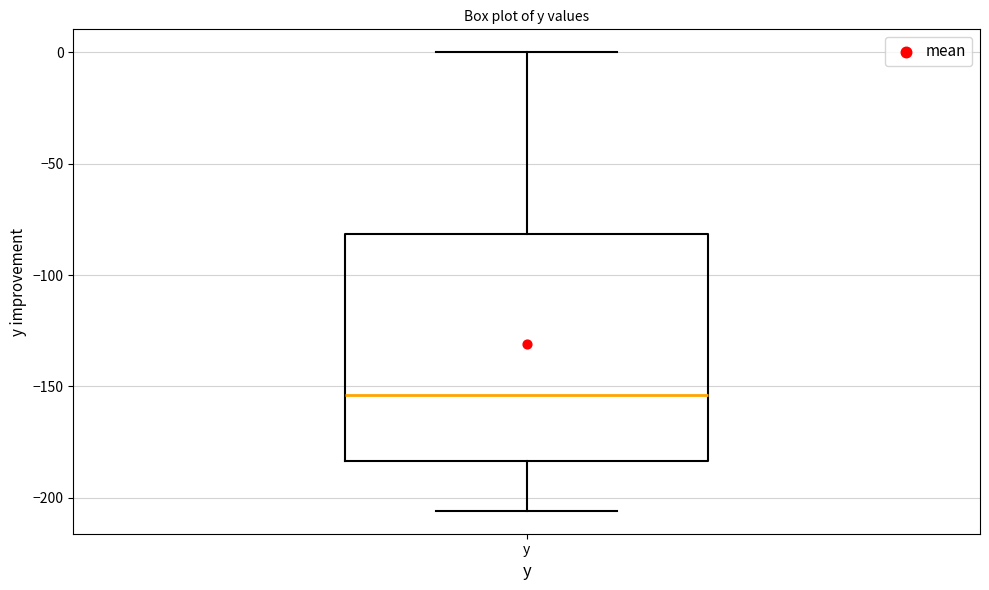

Transcribe this box plot: give where the median line is, the range the box spans, and where the two whiskers end, as read against the y-axis. The values are not printed on the chart, so give them approximately, as read against the axis.

median -155, box -185 to -80, whiskers -205 to 0